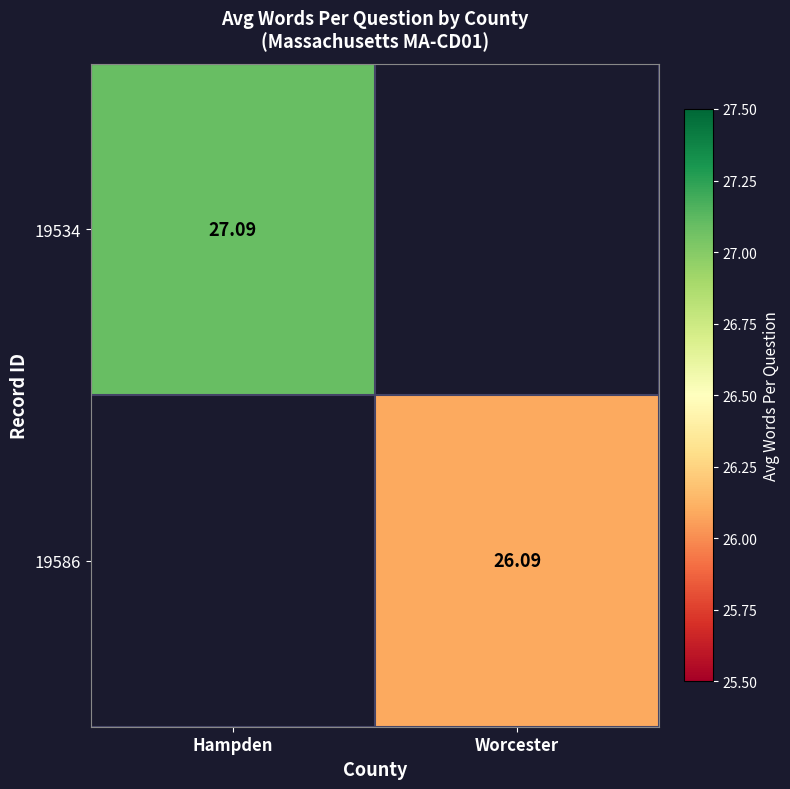

The 19534 series shows 14.5 at Hampden. True or false?

False